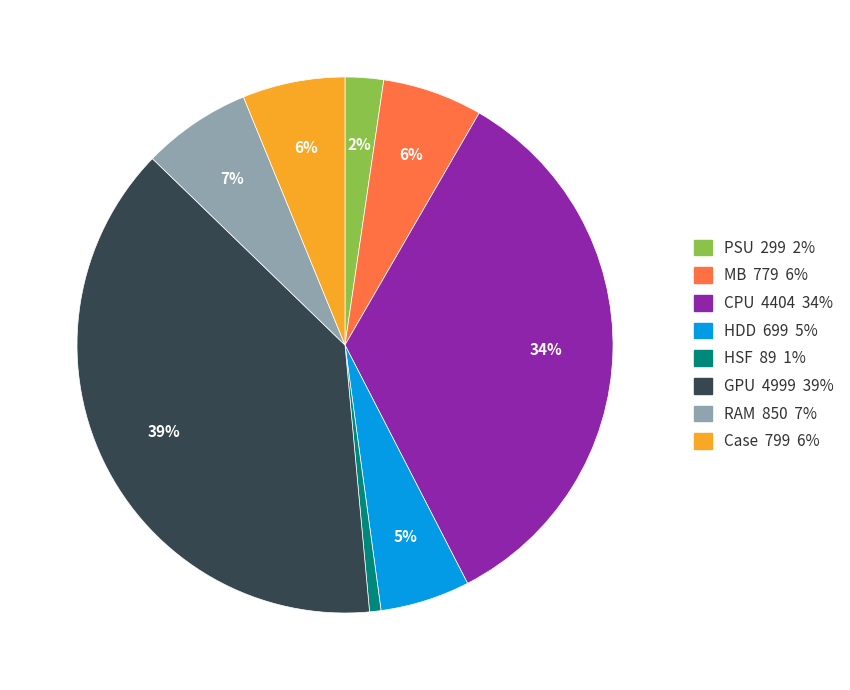

How many segments does this pie chart have?

8